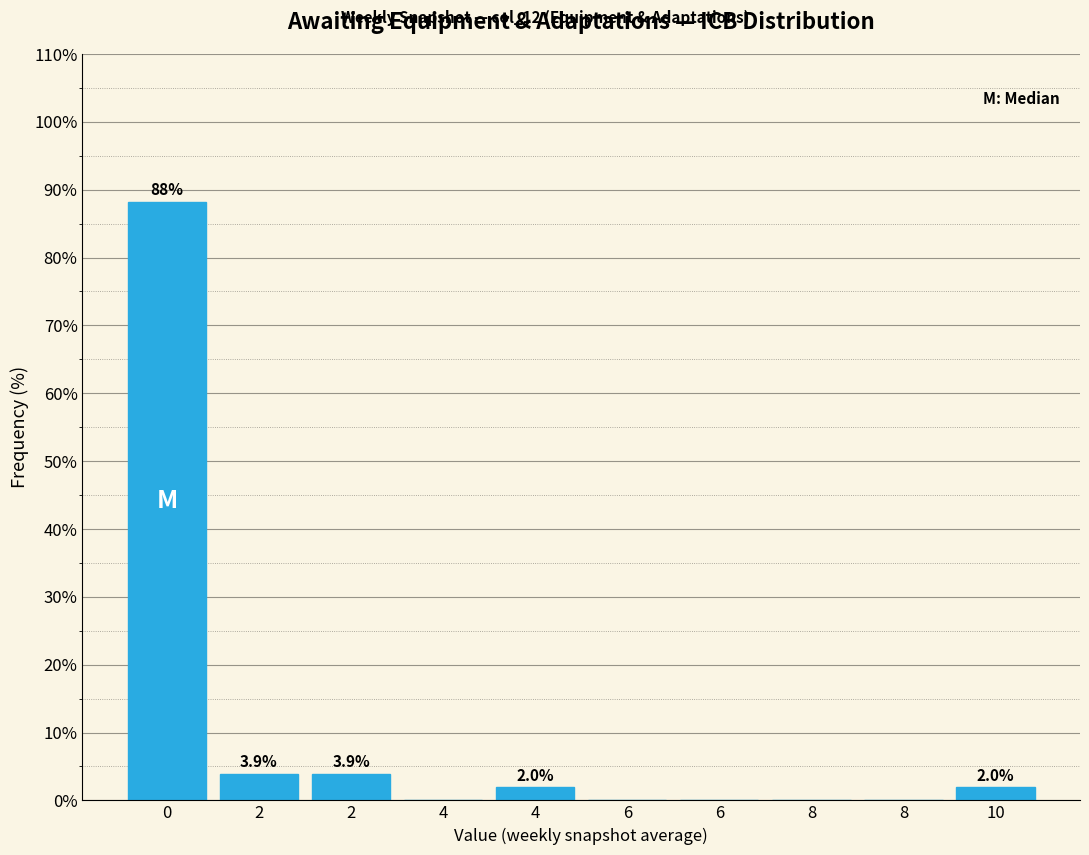

How many values exceed 1?

5